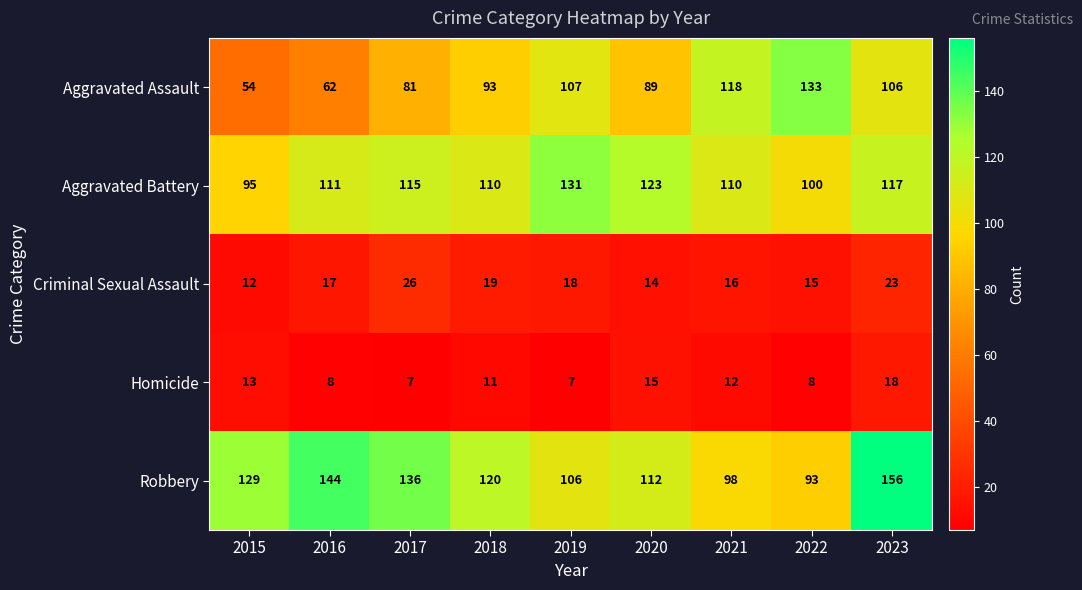

What is the highest value of the Homicide series?

18